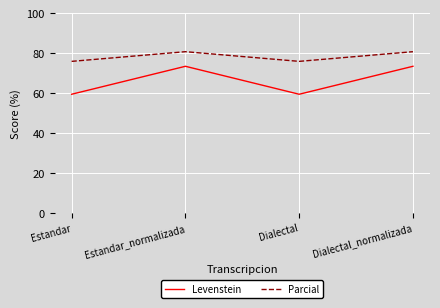

How many interior local valleys does the Levenstein series have?

1